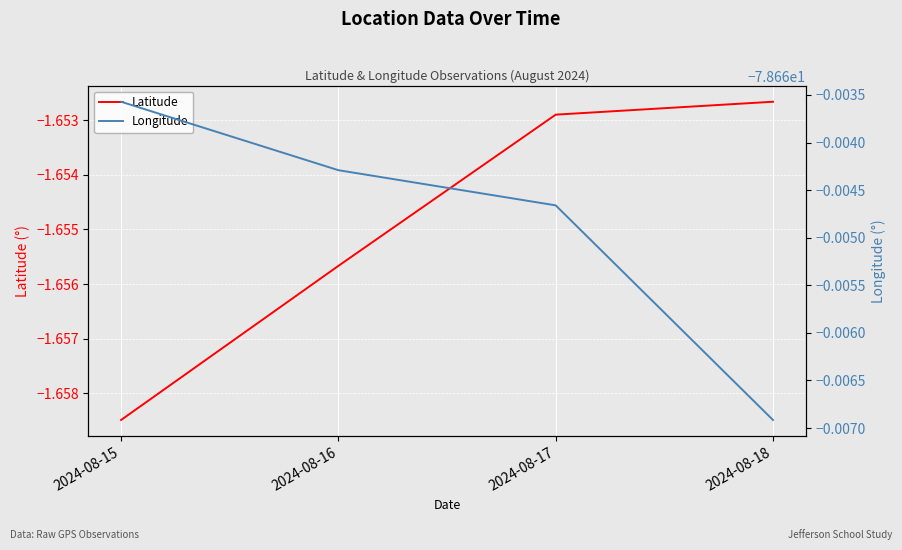

How many lines are shown in the chart?

2